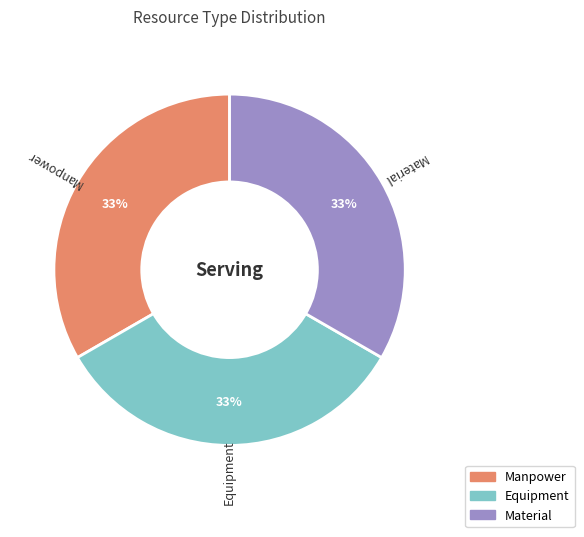

To the nearest percent, what is the average slice percentage?

33%